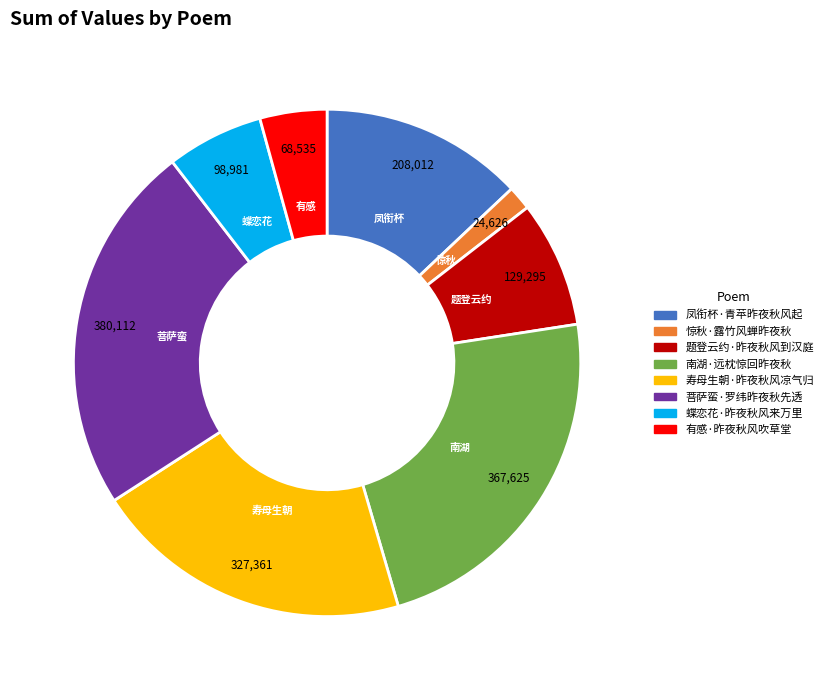

Which category has the smallest portion of the pie?

惊秋·露竹风蝉昨夜秋